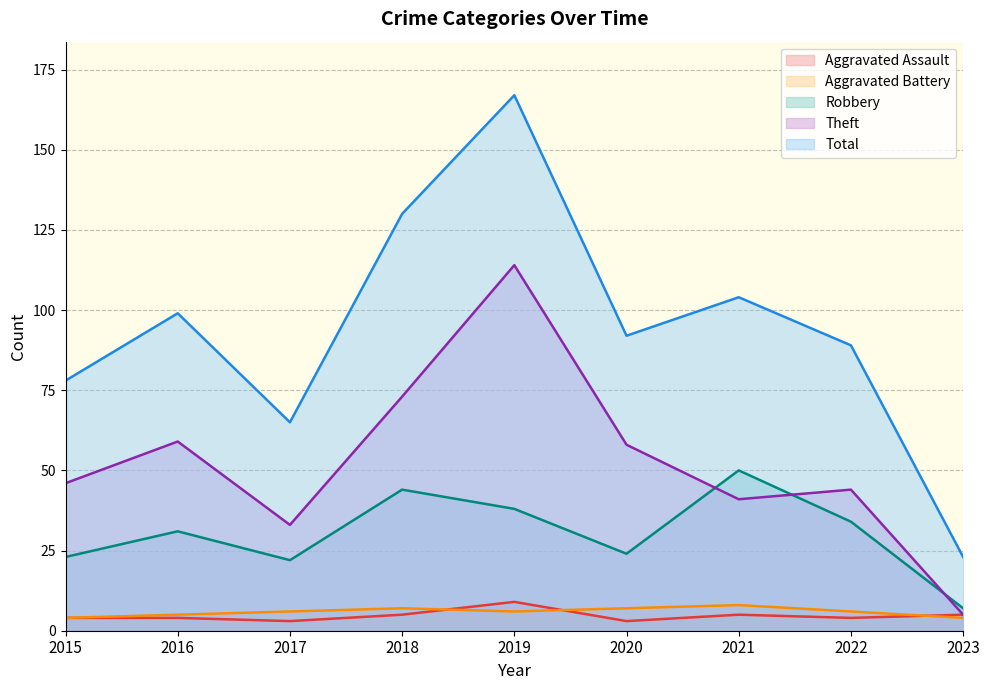

How many values in the Robbery series are below 31?

4